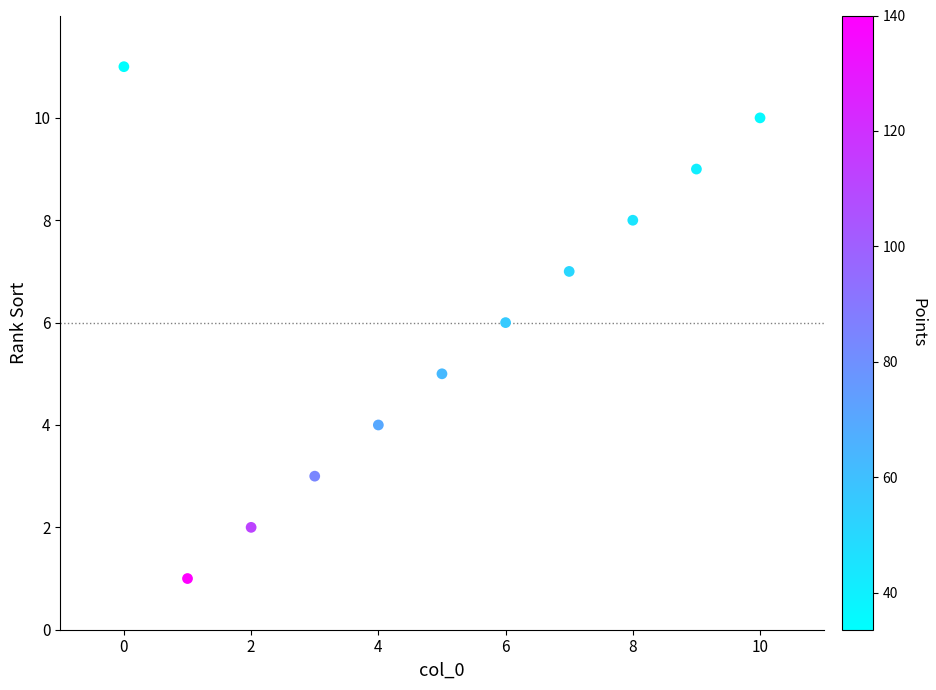

What is the average Y value?

6